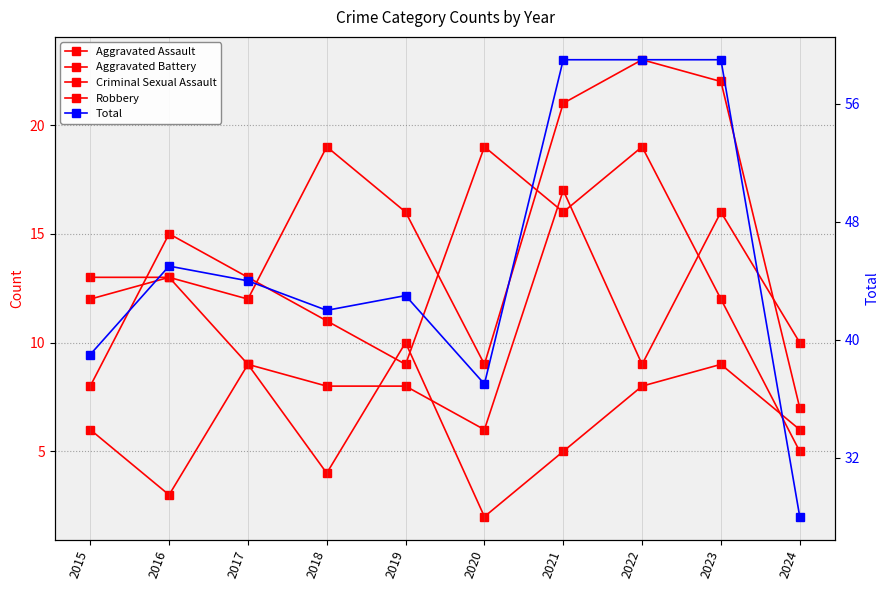

True or false: Total has a value of 88 at 2023.

False